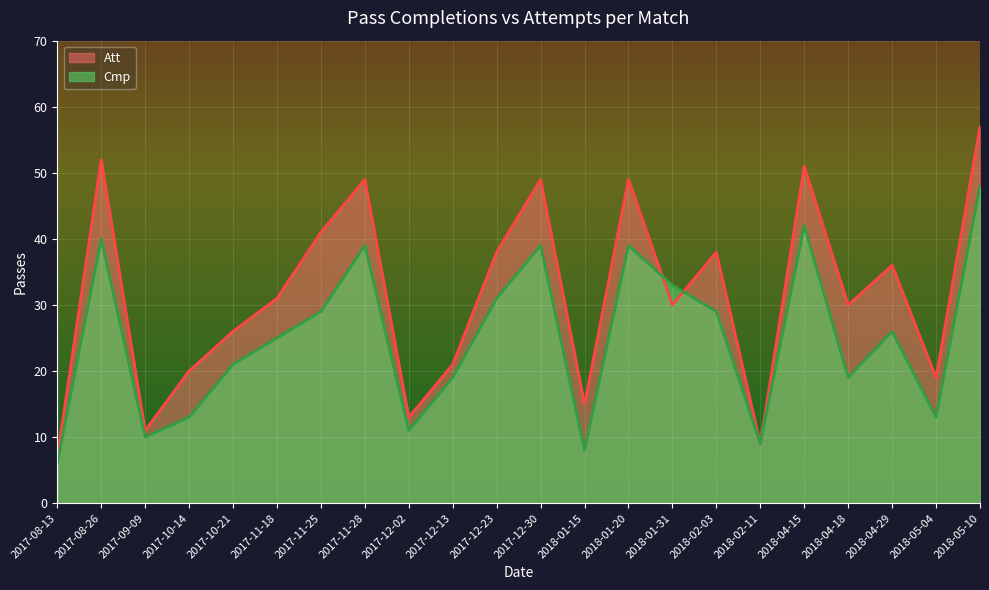

Does the chart display data point markers on the line(s)?

No